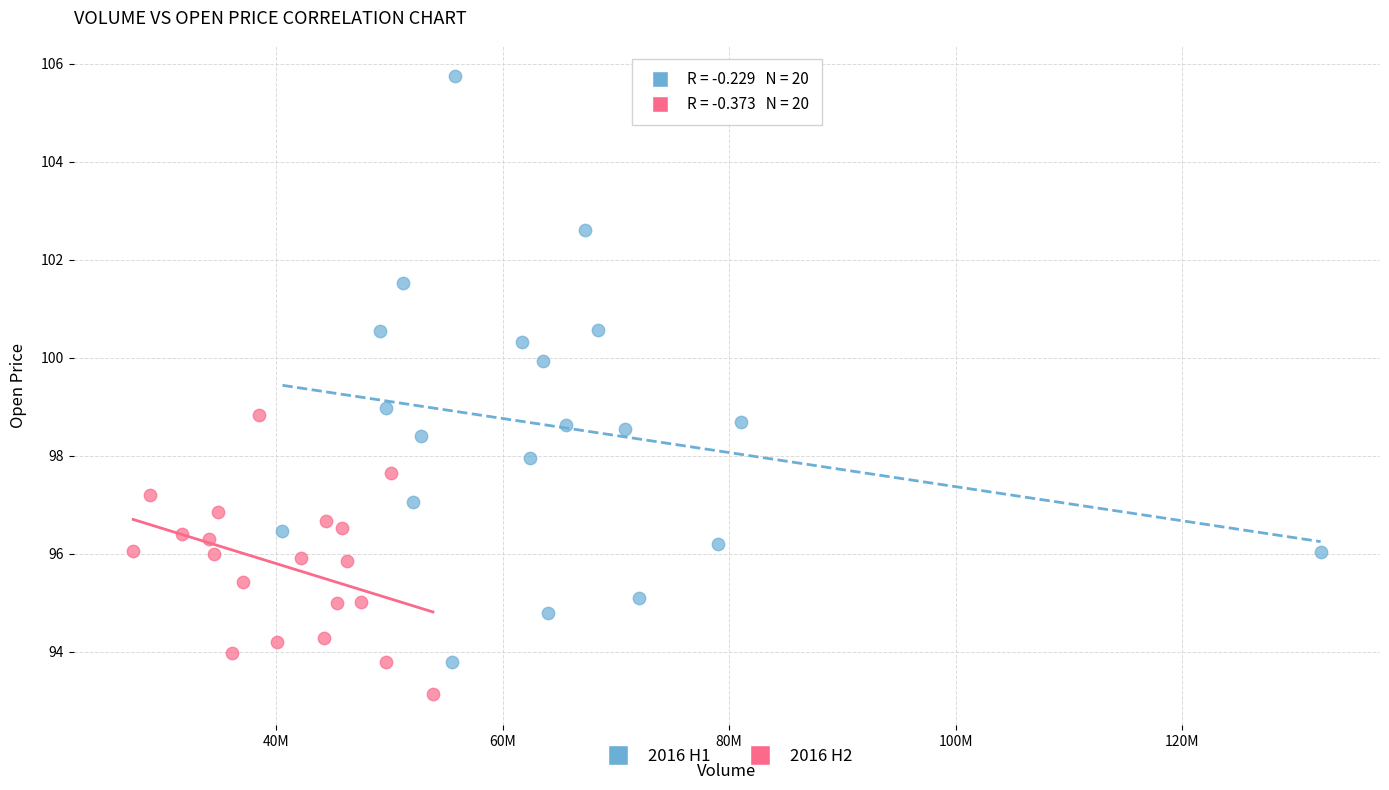

Which series has the widest spread of Y values?

2016 H1